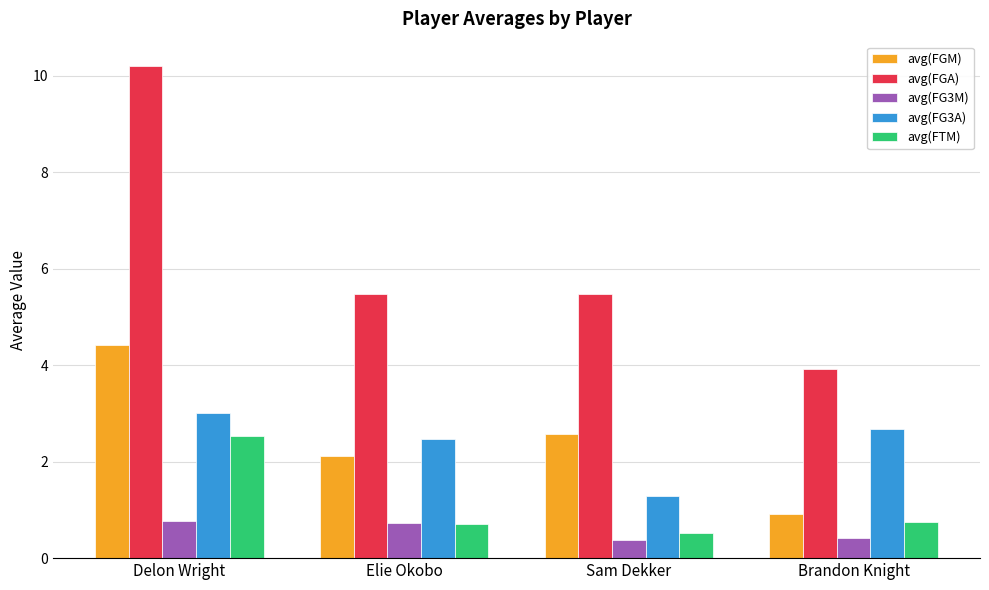

What is the lowest value of the avg(FG3A) series?

1.3